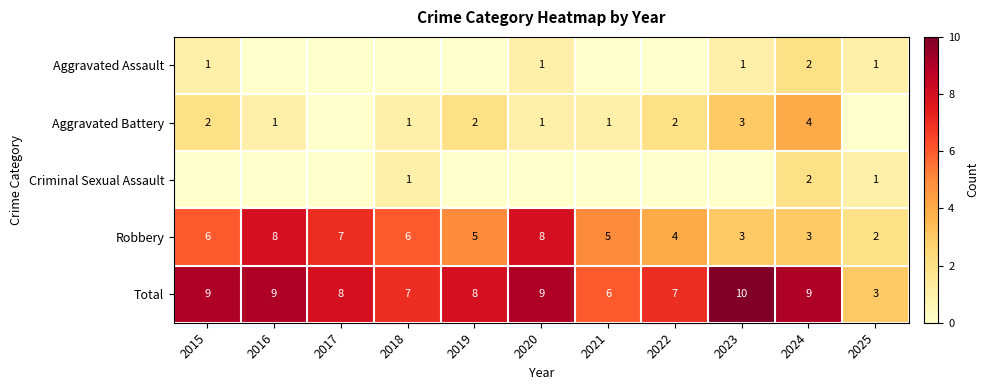

At which label does Total reach its minimum?

2025